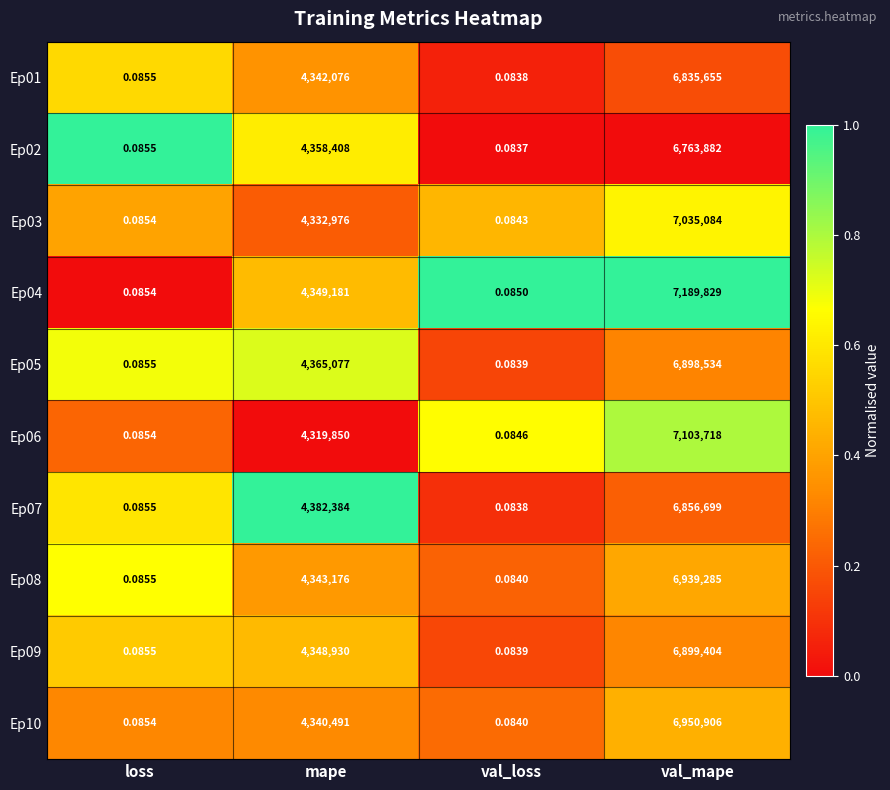

How many categories are shown in the chart?

4